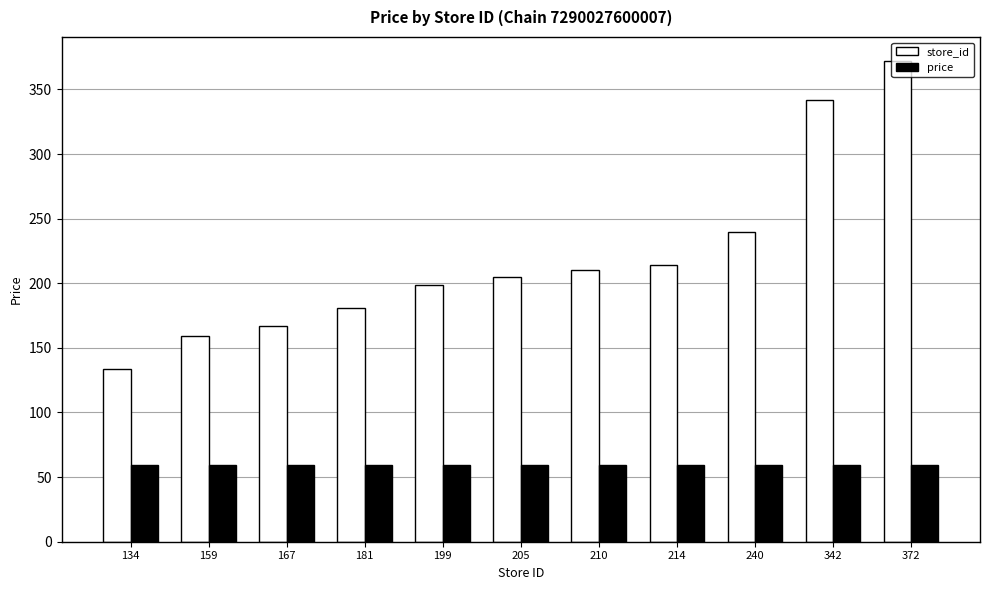

What are all the series names shown in the legend?

store_id, price